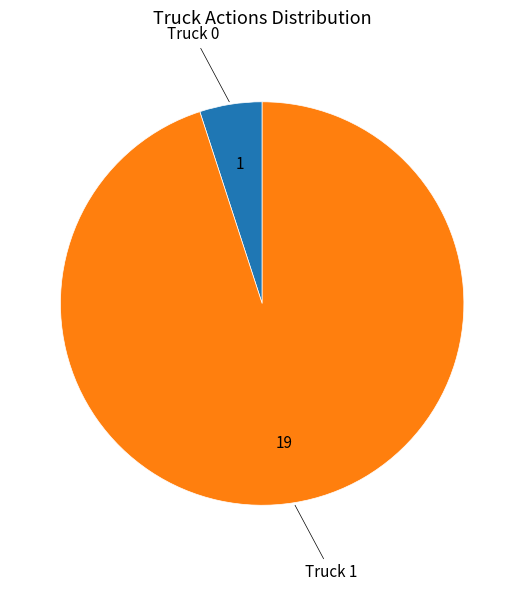

Which category has the biggest portion of the pie?

Truck 1